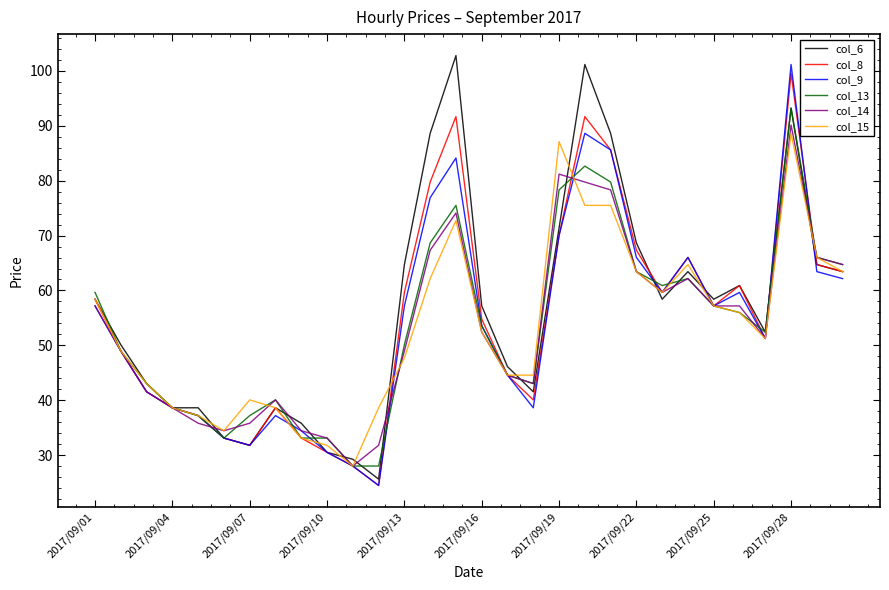

Which series has the largest total across all categories?

col_6